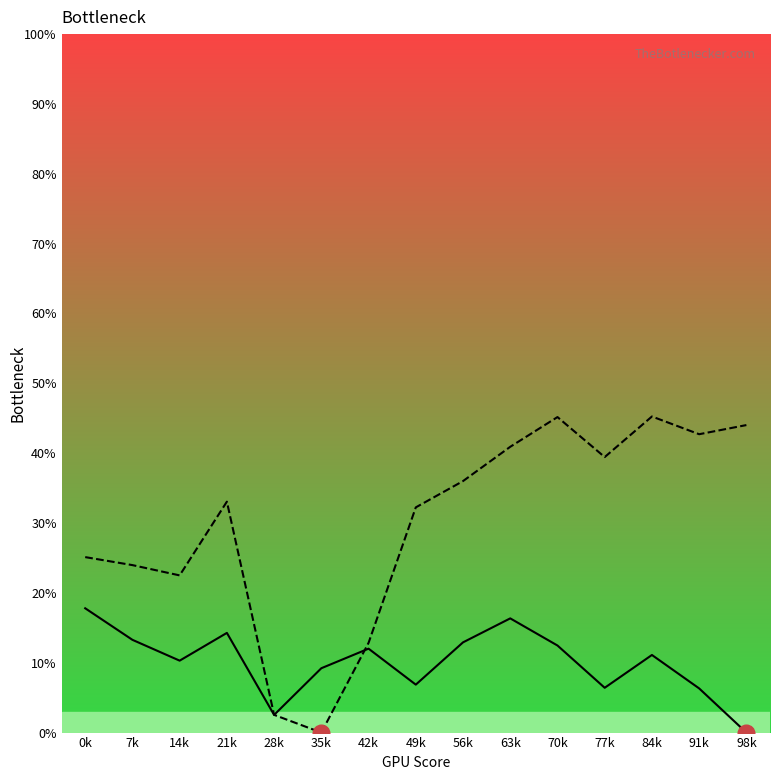

How many data points in Oslo POENG are less than 11?

7